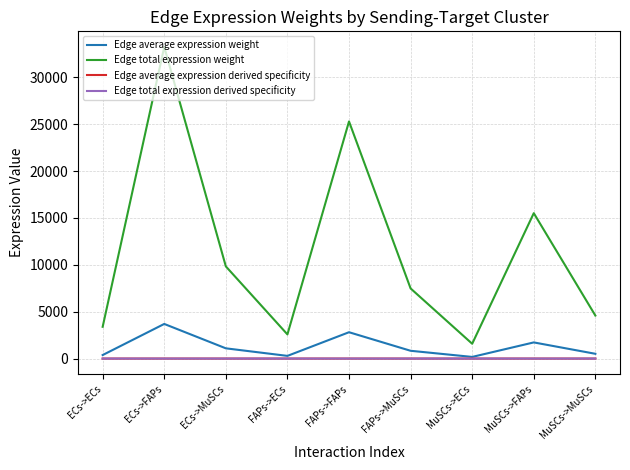

List the series in order of their peak value, lowest first.

Edge average expression derived specificity, Edge total expression derived specificity, Edge average expression weight, Edge total expression weight